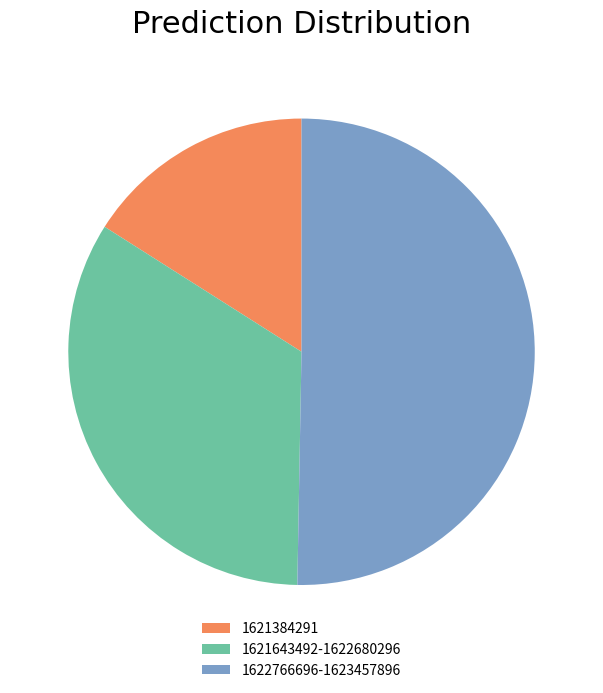

How many segments does this pie chart have?

3